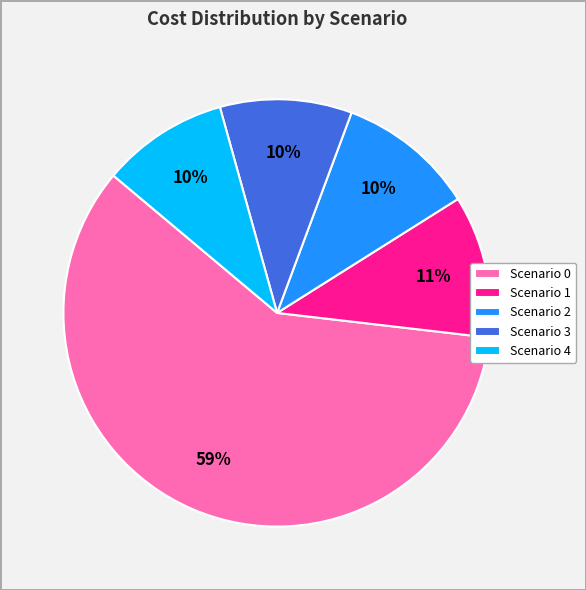

To the nearest percent, what portion does Scenario 3 represent?

10%